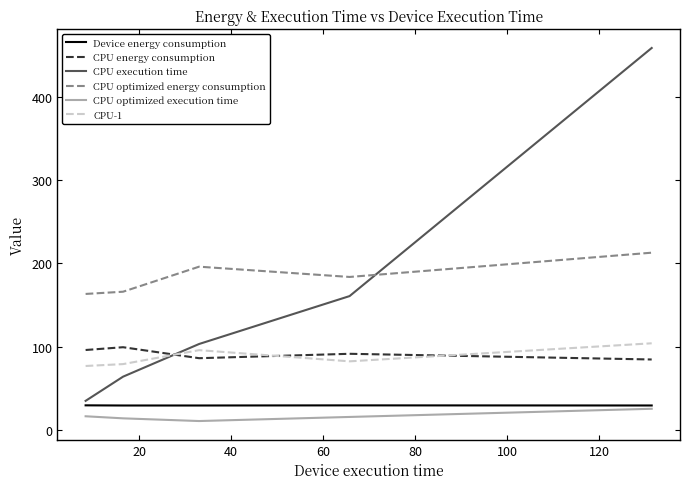

What is the maximum value for CPU optimized energy consumption?

212.7